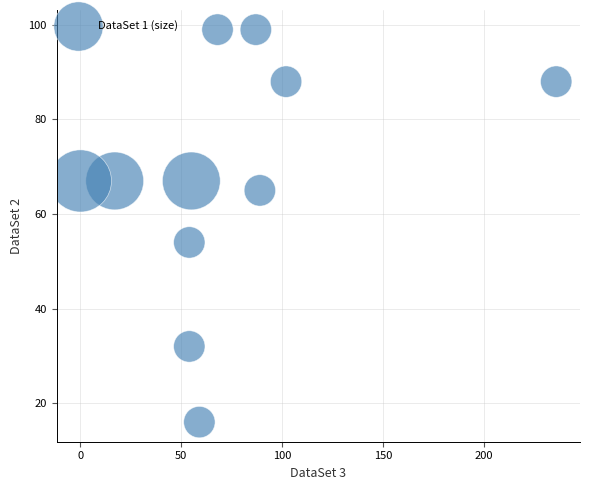

What Y value in the scatter plot is closest to 57?

54